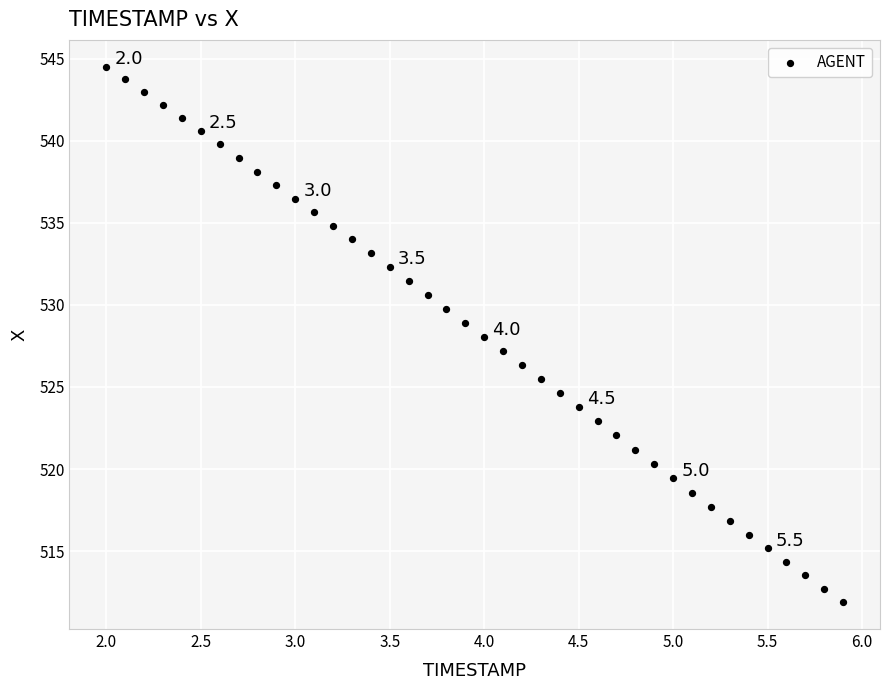

What is the range of Y values (max minus min)?

32.6